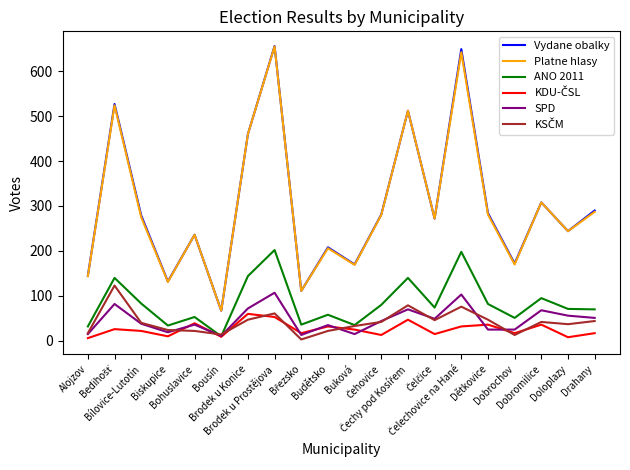

True or false: ANO 2011 and Platne hlasy intersect in this chart.

False